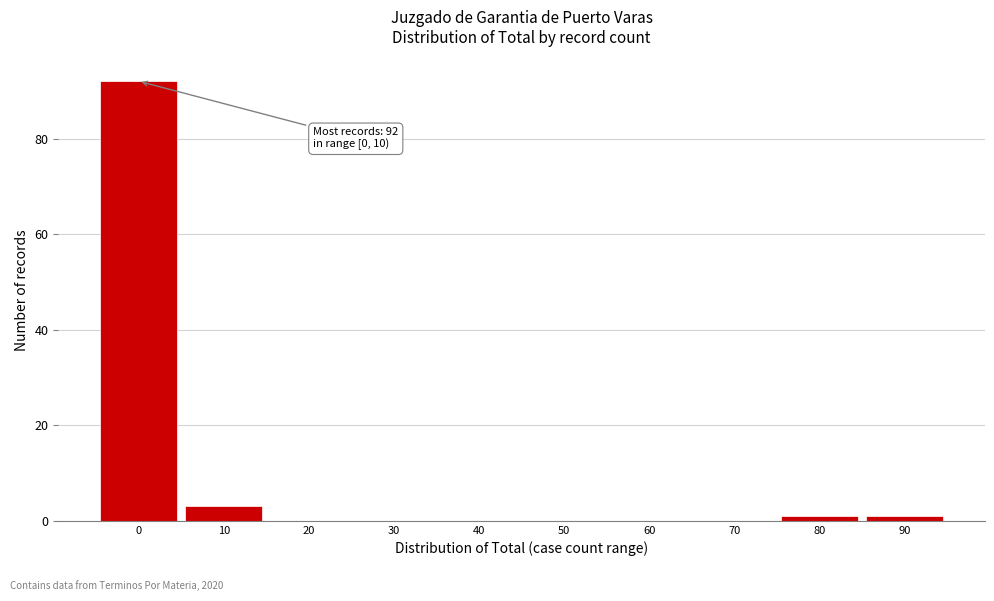

Reading right to left, extract all data points from this chart.

90=1	80=1	70=0	60=0	50=0	40=0	30=0	20=0	10=3	0=92